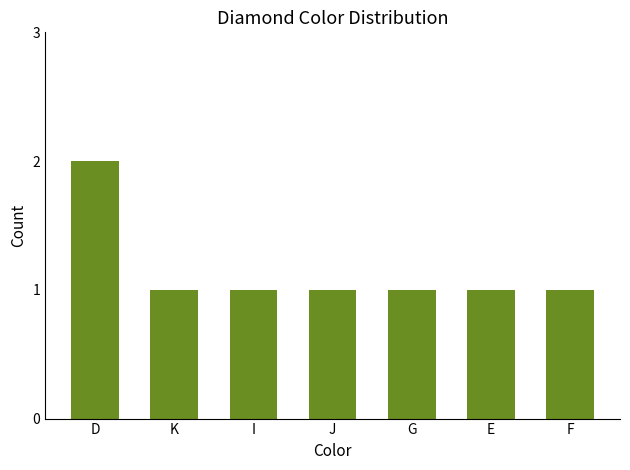

Count the number of data series in this chart.

1